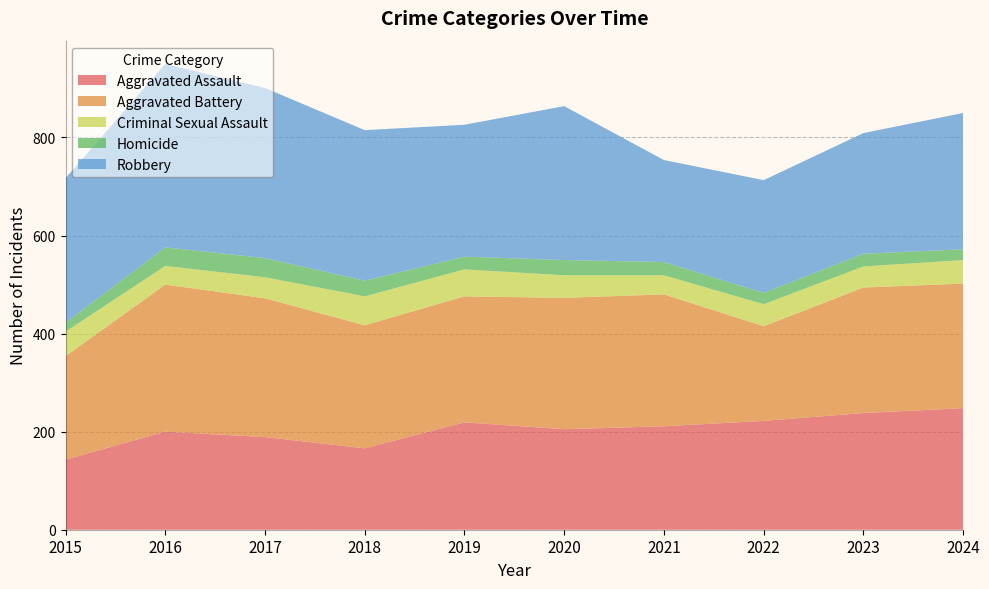

Reading left to right, extract all data points from this chart.

Aggravated Assault: 143	200	189	166	219	205	211	222	238	248
Aggravated Battery: 211	300	283	251	257	268	269	193	256	254
Criminal Sexual Assault: 50	38	43	59	55	46	39	45	43	48
Homicide: 18	38	39	32	26	31	27	23	26	22
Robbery: 295	374	347	307	269	314	208	230	246	278